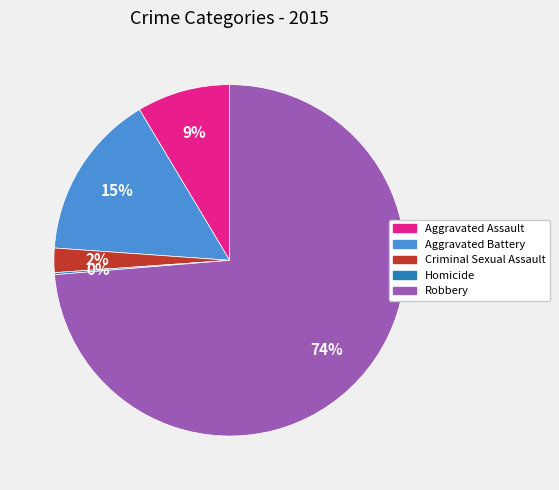

The Robbery slice represents 63% of the pie. True or false?

False